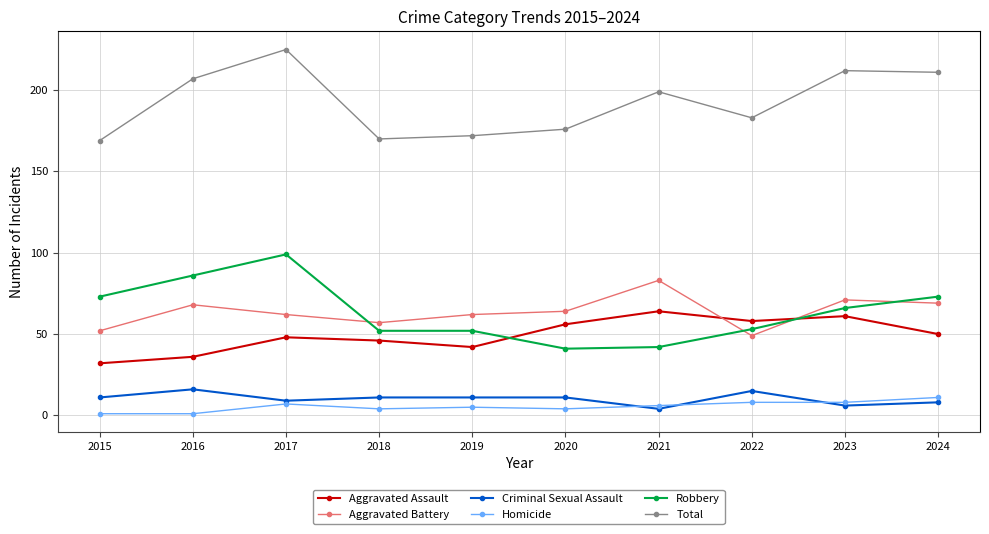

At 2015, list the series in order from largest to smallest.

Total, Robbery, Aggravated Battery, Aggravated Assault, Criminal Sexual Assault, Homicide